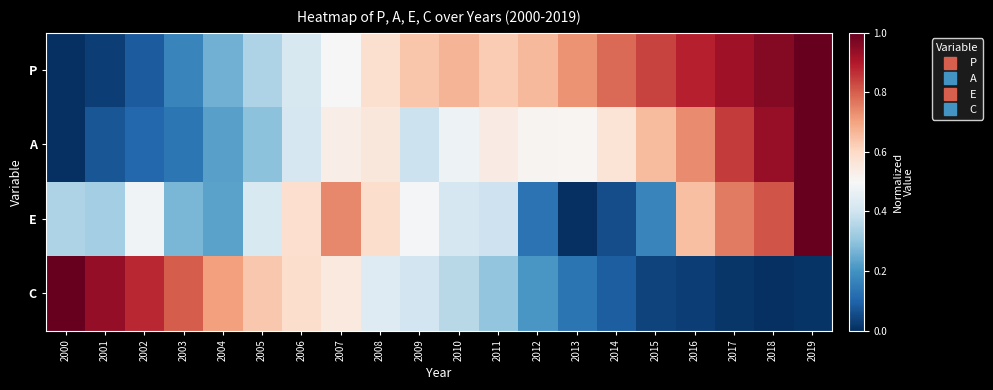

Reading left to right, transcribe all the data shown in this chart.

P: 2000=0.0	2001=0.0	2002=0.1	2003=0.2	2004=0.3	2005=0.3	2006=0.4	2007=0.5	2008=0.6	2009=0.6	2010=0.7	2011=0.6	2012=0.7	2013=0.7	2014=0.8	2015=0.8	2016=0.9	2017=0.9	2018=1.0	2019=1.0
A: 2000=0.0	2001=0.1	2002=0.1	2003=0.1	2004=0.2	2005=0.3	2006=0.4	2007=0.5	2008=0.6	2009=0.4	2010=0.5	2011=0.5	2012=0.5	2013=0.5	2014=0.6	2015=0.7	2016=0.7	2017=0.8	2018=0.9	2019=1.0
E: 2000=0.3	2001=0.3	2002=0.5	2003=0.3	2004=0.2	2005=0.4	2006=0.6	2007=0.7	2008=0.6	2009=0.5	2010=0.4	2011=0.4	2012=0.1	2013=0.0	2014=0.1	2015=0.2	2016=0.7	2017=0.8	2018=0.8	2019=1.0
C: 2000=1.0	2001=0.9	2002=0.9	2003=0.8	2004=0.7	2005=0.6	2006=0.6	2007=0.5	2008=0.4	2009=0.4	2010=0.4	2011=0.3	2012=0.2	2013=0.1	2014=0.1	2015=0.0	2016=0.0	2017=0.0	2018=0.0	2019=0.0